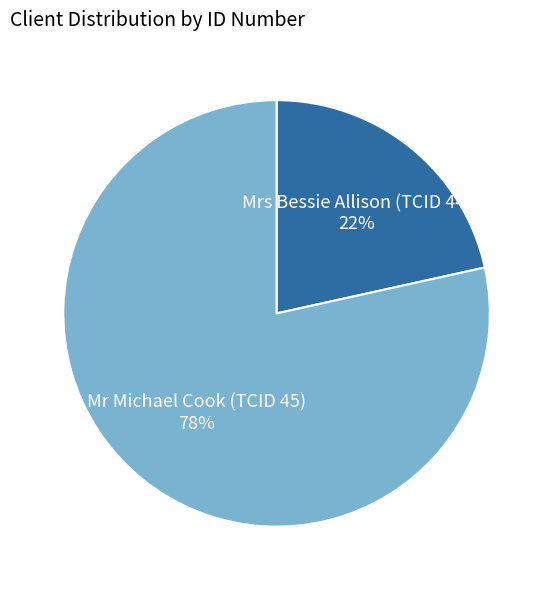

Is there any slice that represents more than half of the pie?

Yes